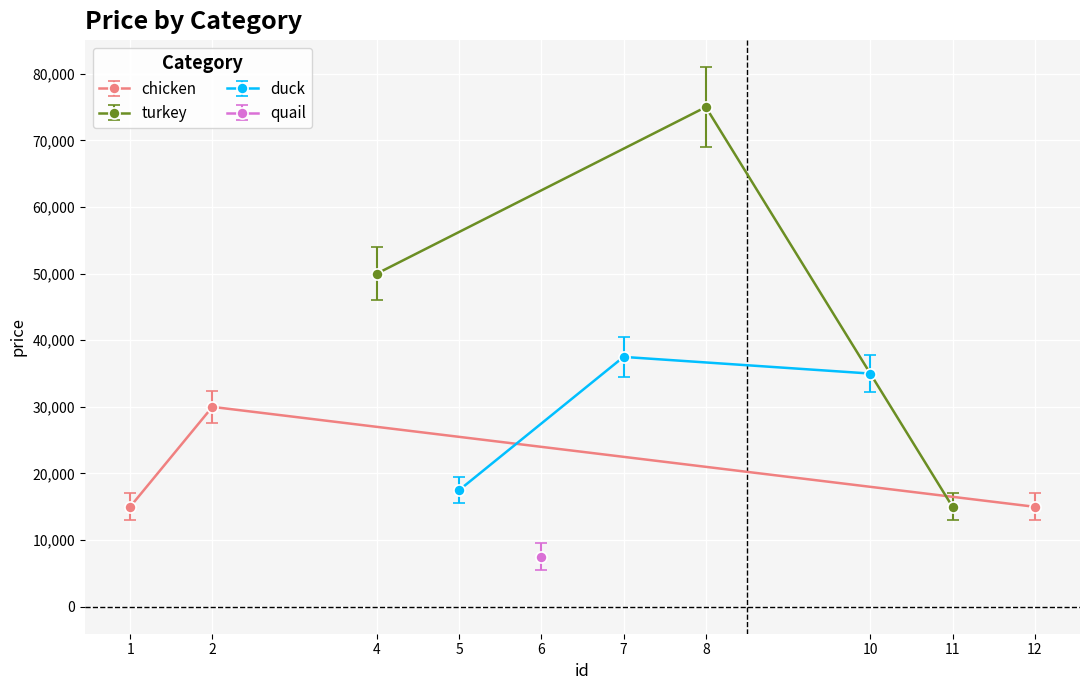

At which label is duck closest to 27500?

10